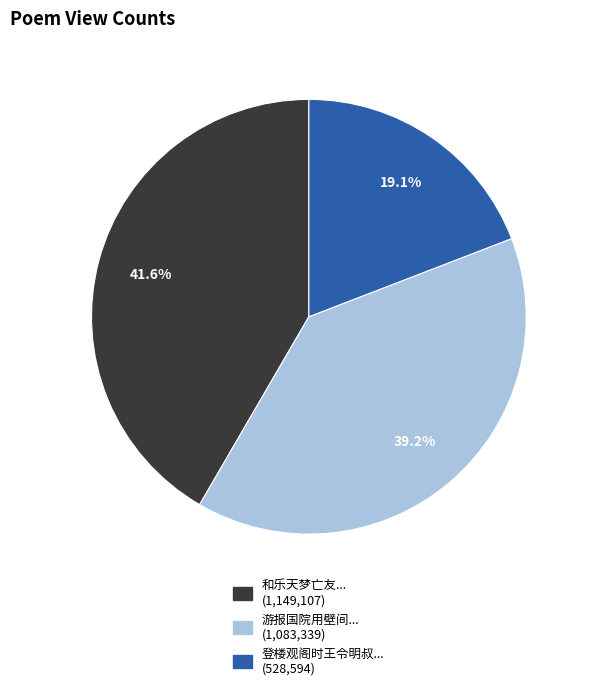

How many segments does this pie chart have?

3